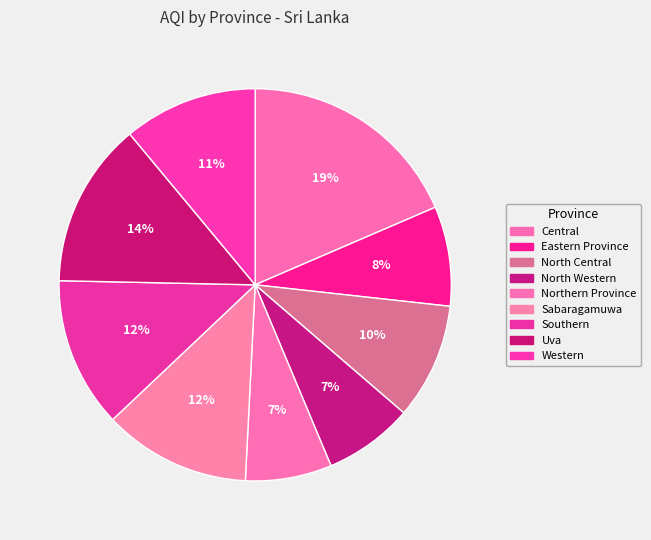

What percentage is the Western slice, to the nearest percent?

11%